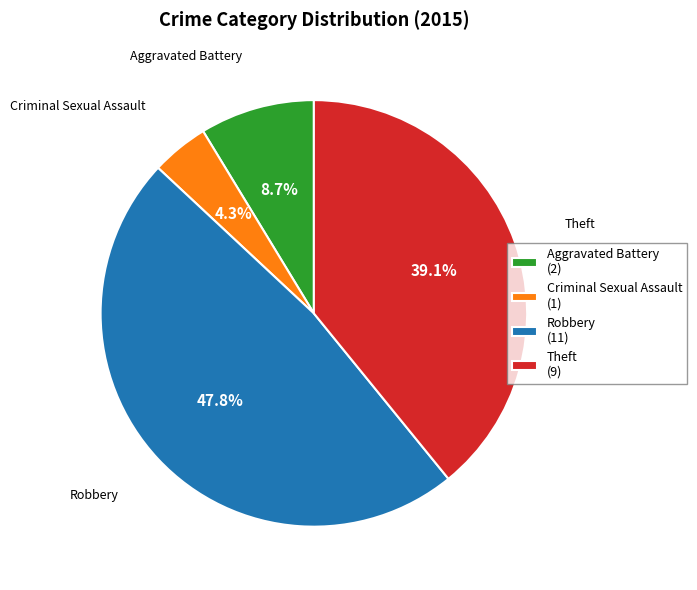

The Robbery slice represents 38% of the pie. True or false?

False